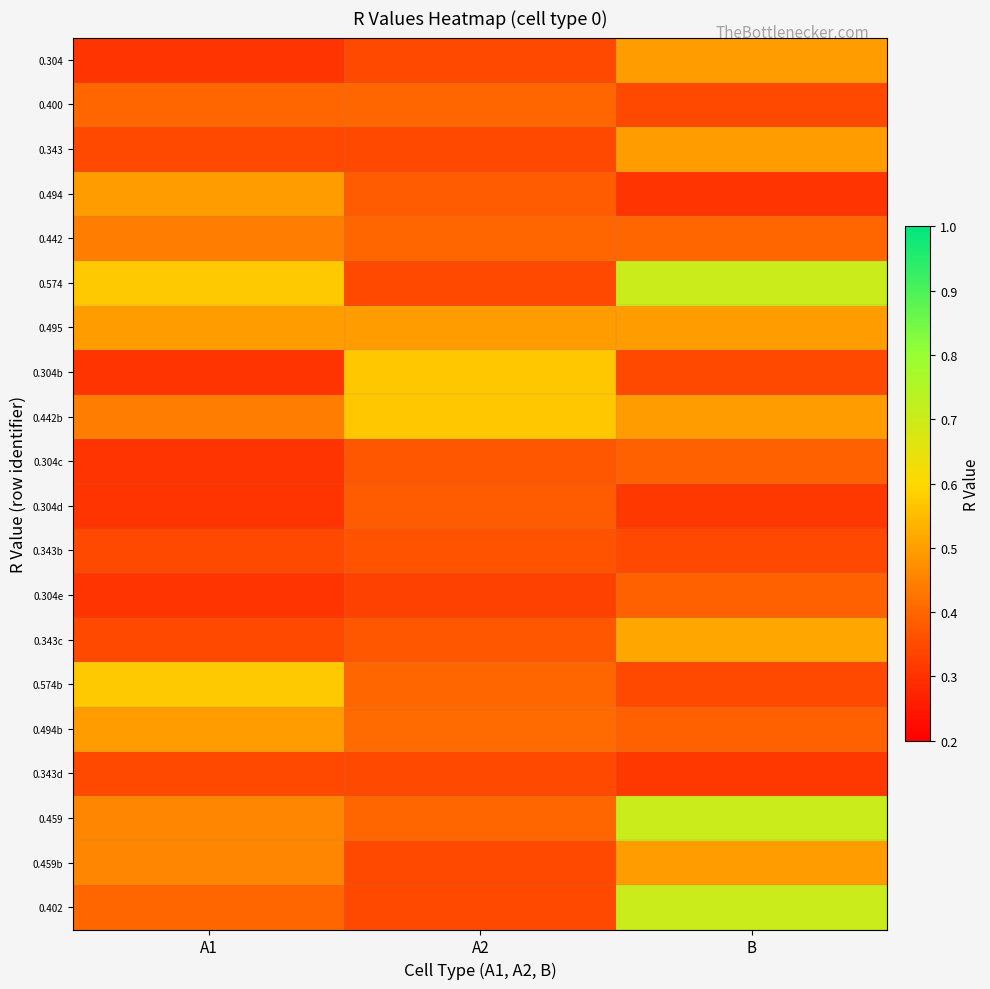

Which series has the widest spread of values?

0.402